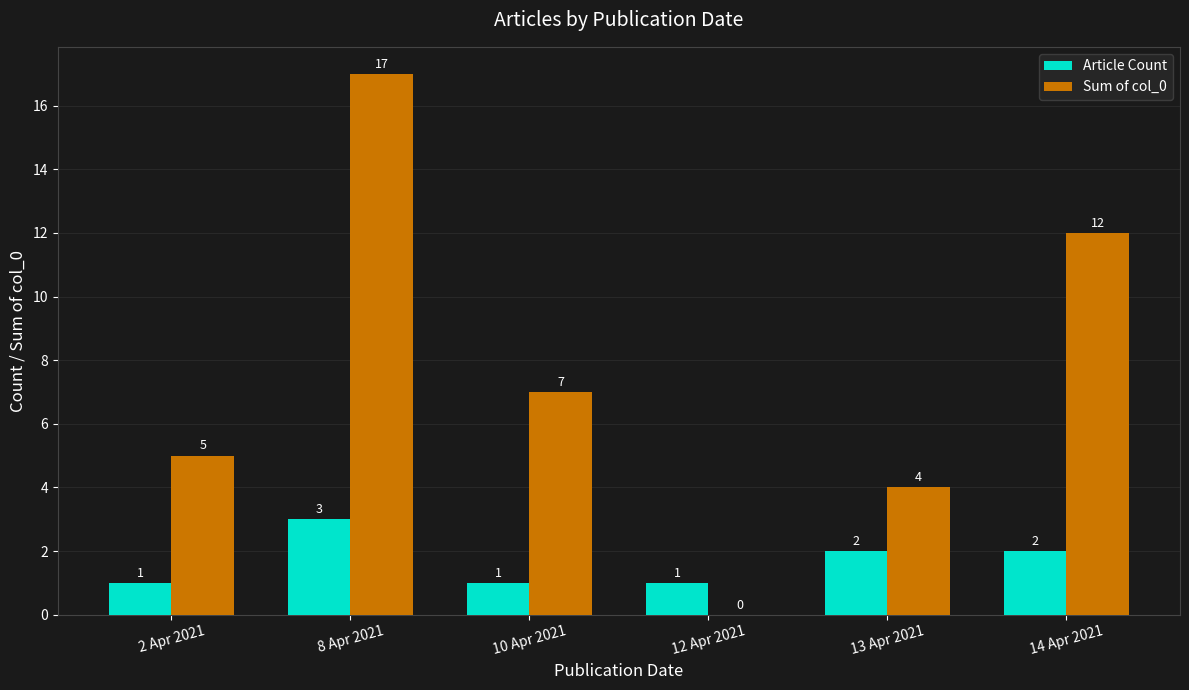

What is the sum of all Article Count values?

10